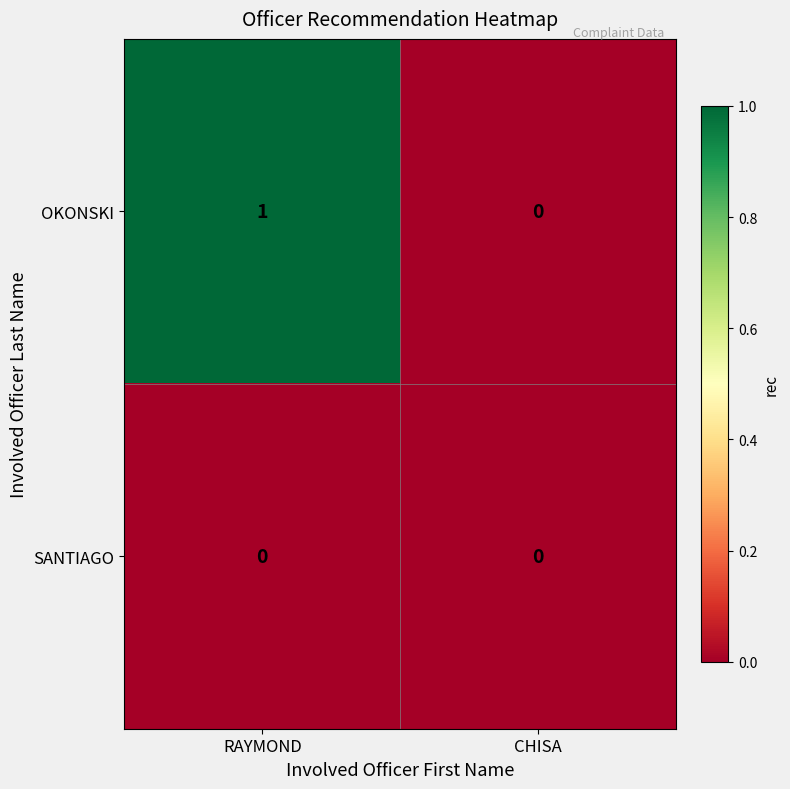

Is it true that SANTIAGO equals 0 at CHISA?

True